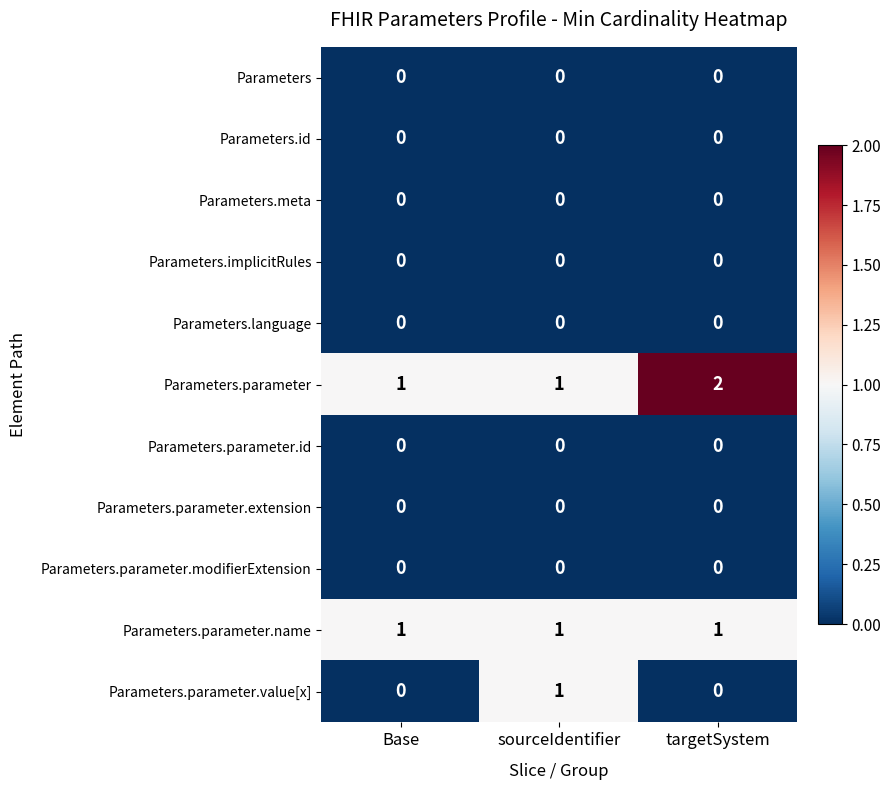

The value of Parameters.parameter.name at targetSystem is 2. True or false?

False